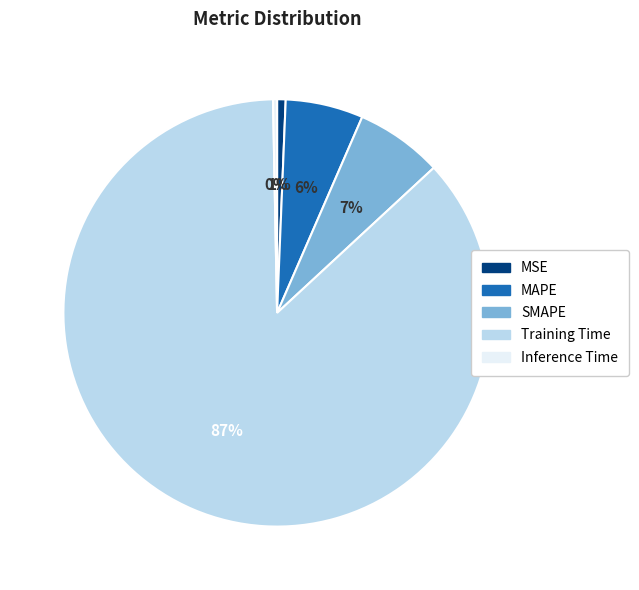

How many slices are in this pie chart?

5